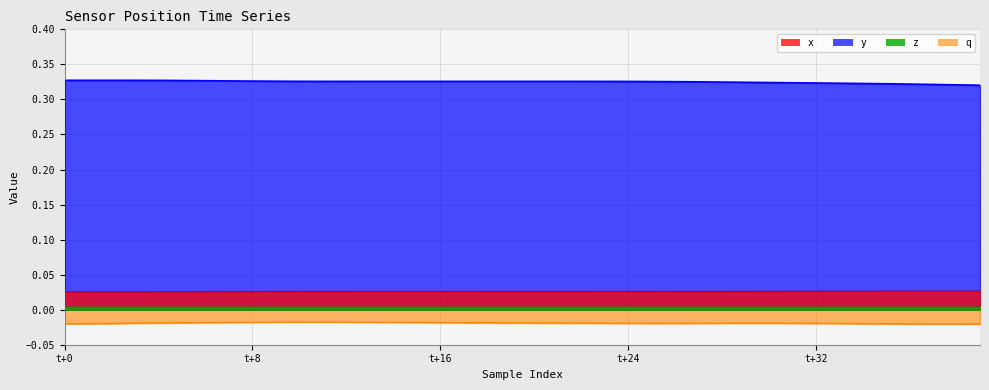

At which category is the sum across all series the highest?

10